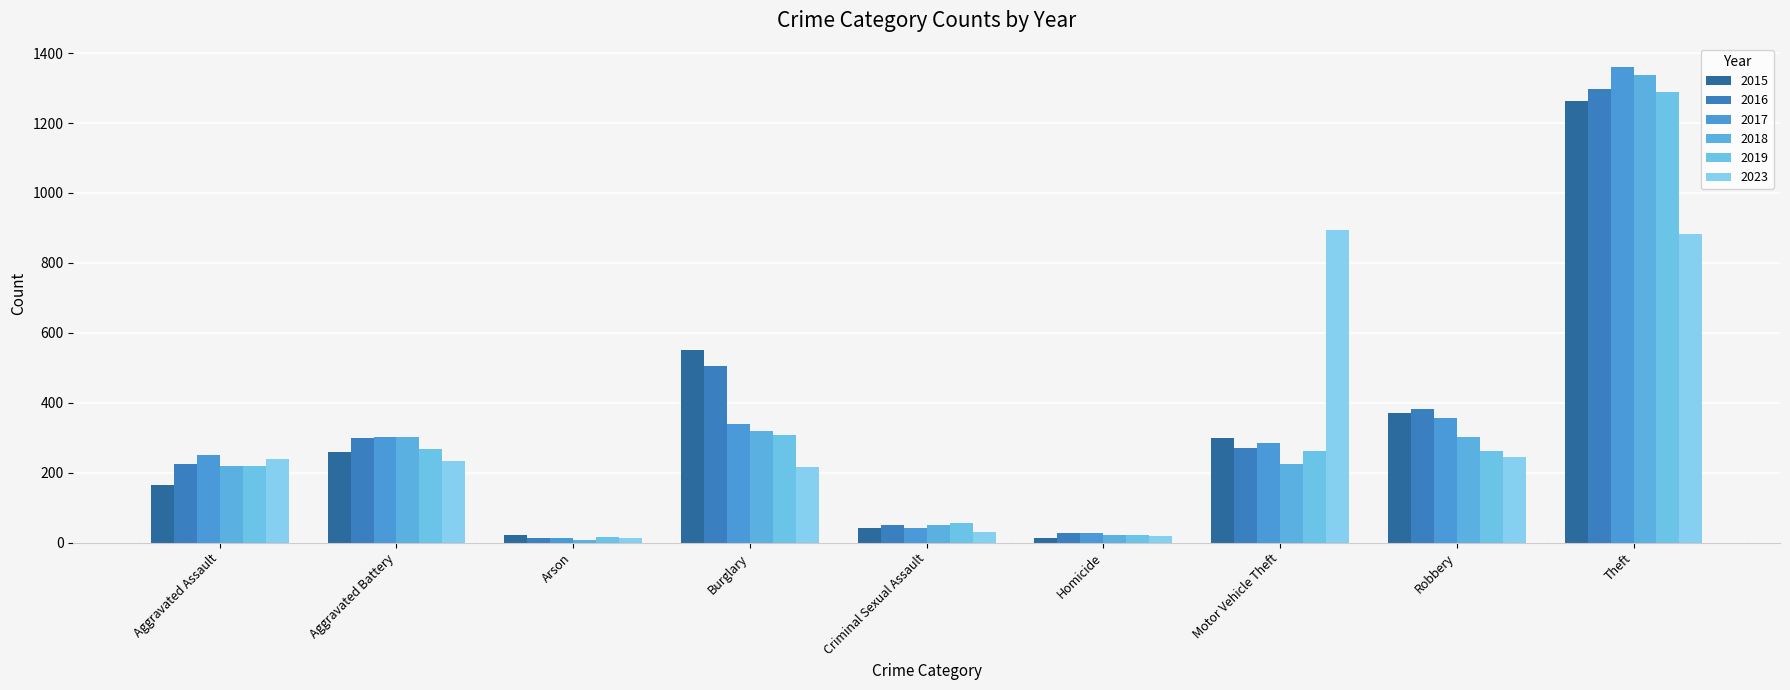

What is the sum of all 2018 values?

2787